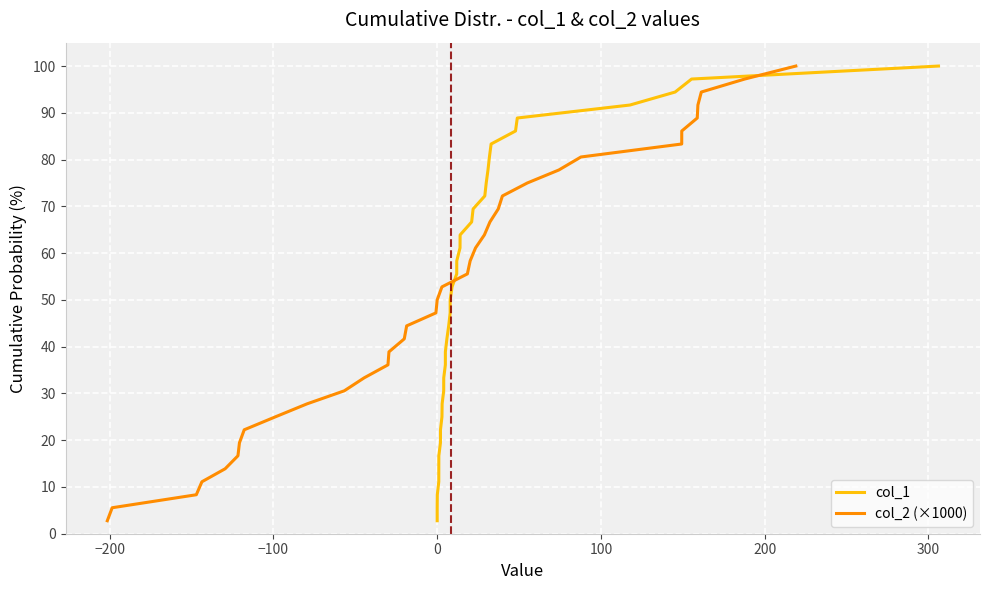

How many data points does each series have?

36